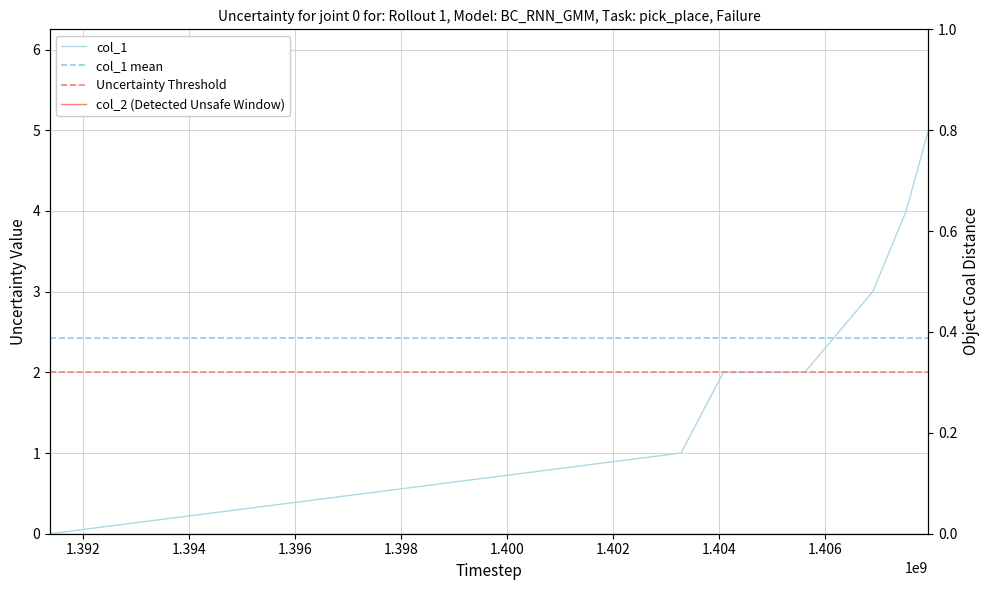

What value does the data have at 1404083516?

2